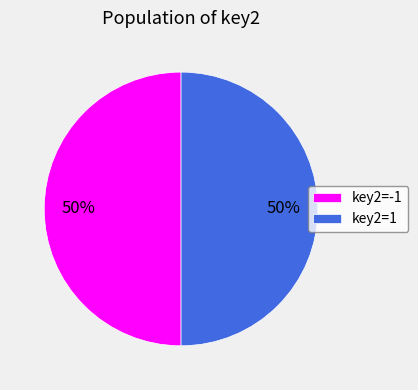

The key2=-1 slice represents 50% of the pie. True or false?

True